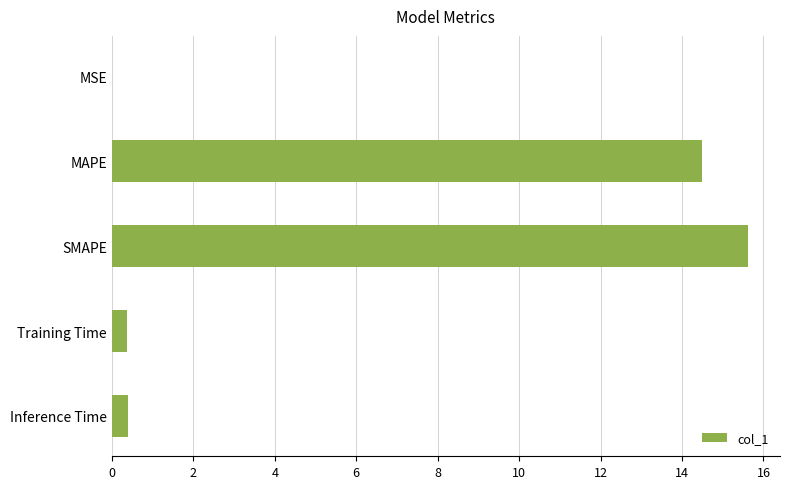

What is the greatest value displayed?

15.6